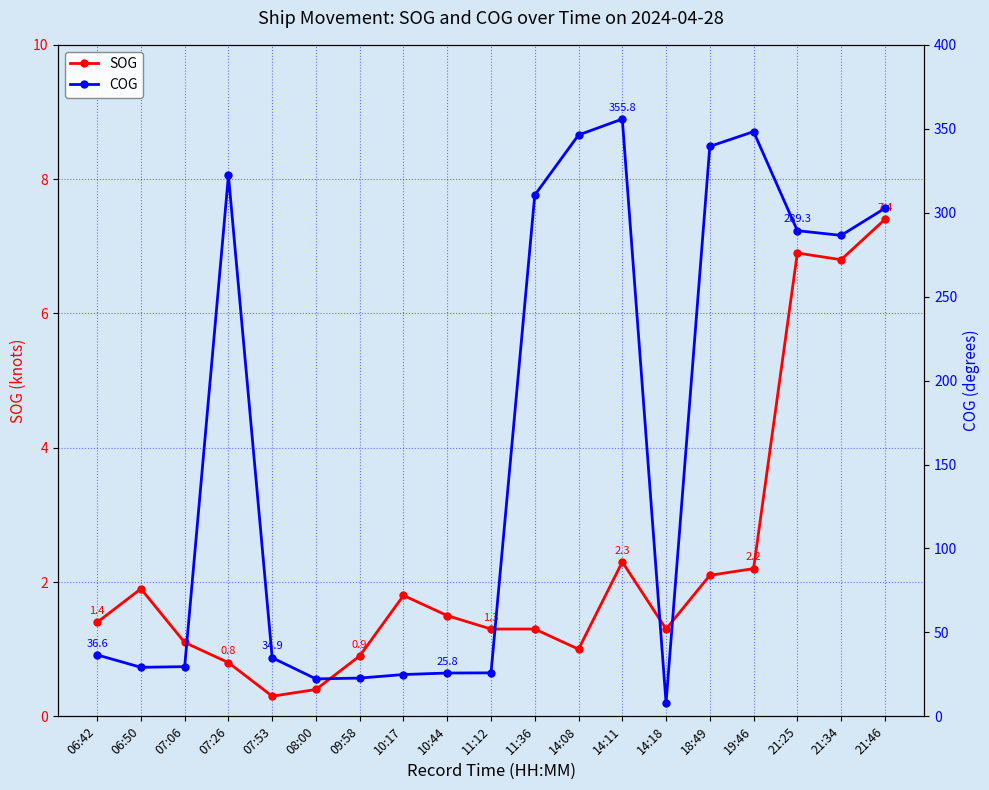

What is the difference between the second highest and second lowest values in the COG series?

326.0